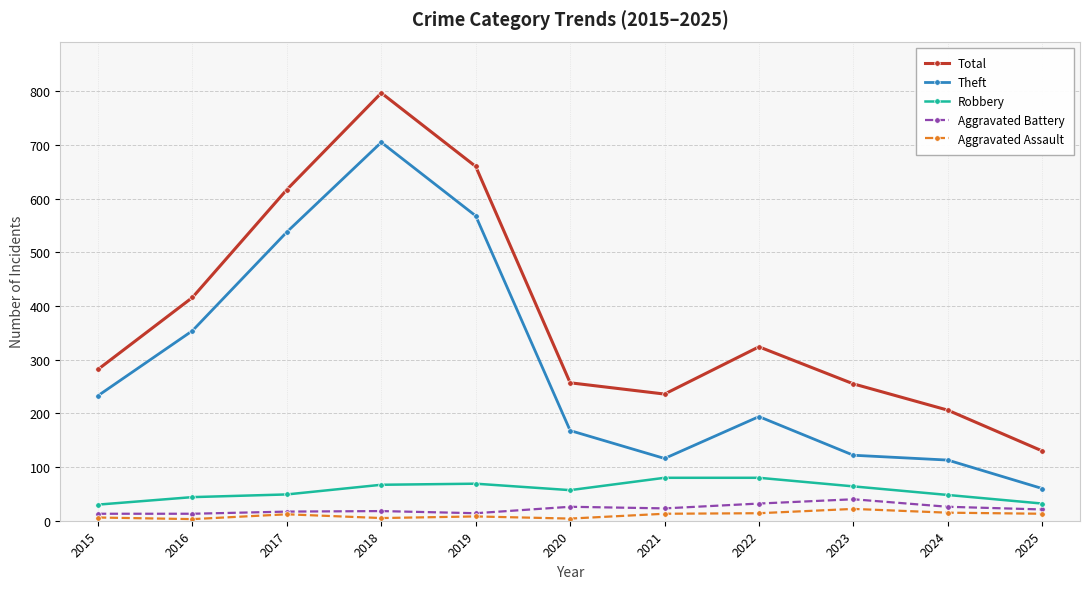

What is the value of the Aggravated Battery point at the 9th from the left?

40